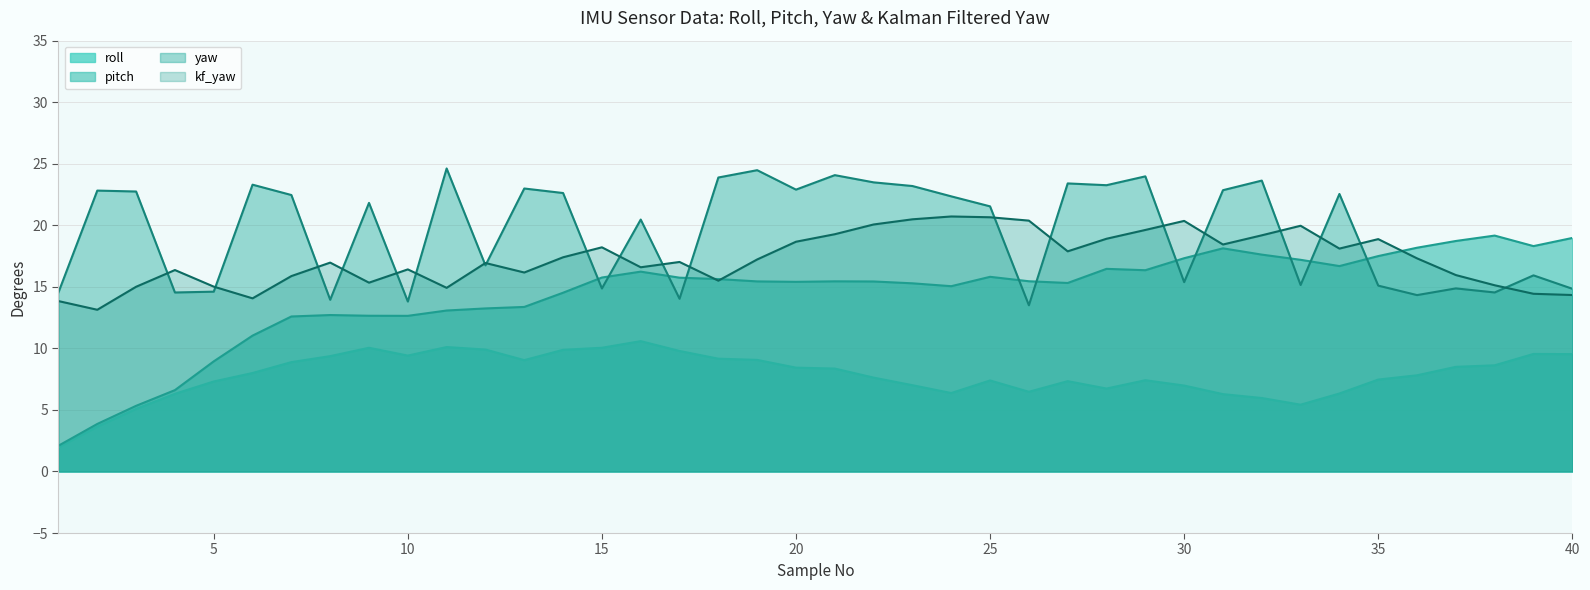

Which series ends up on top after the final intersection of yaw and kf_yaw?

yaw